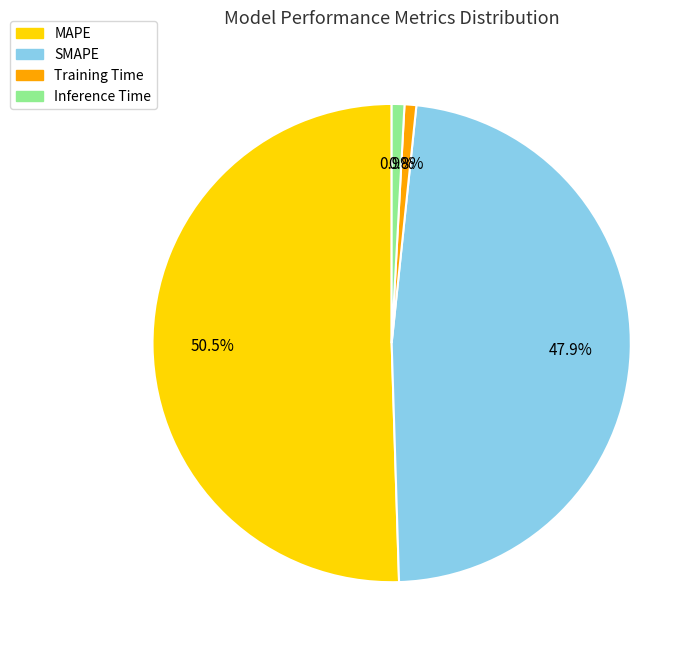

What percentage is the Inference Time slice, to the nearest percent?

1%